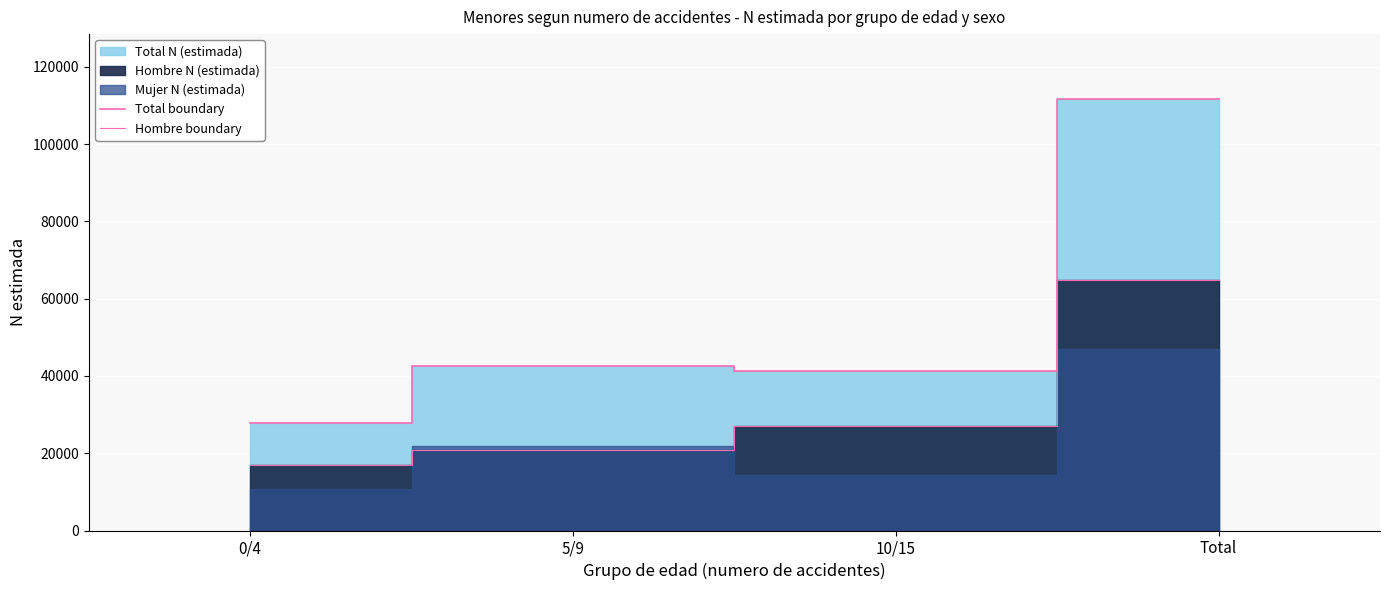

Reading left to right, extract all data points from this chart.

Total boundary: 0/4=27799	5/9=42622	10/15=41280	Total=111701
Hombre boundary: 0/4=16964	5/9=20880	10/15=26935	Total=64778